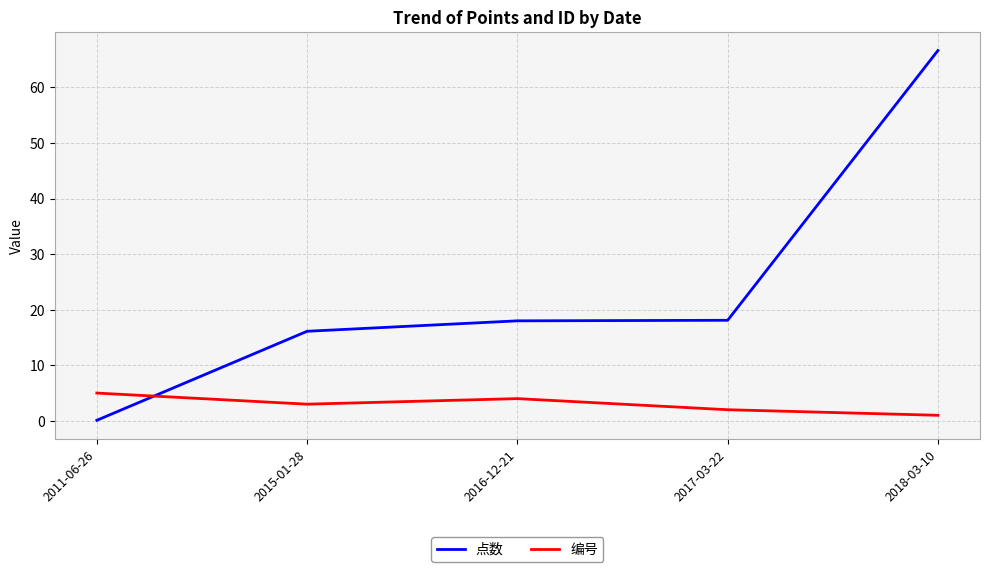

Does the chart display data point markers on the line(s)?

No